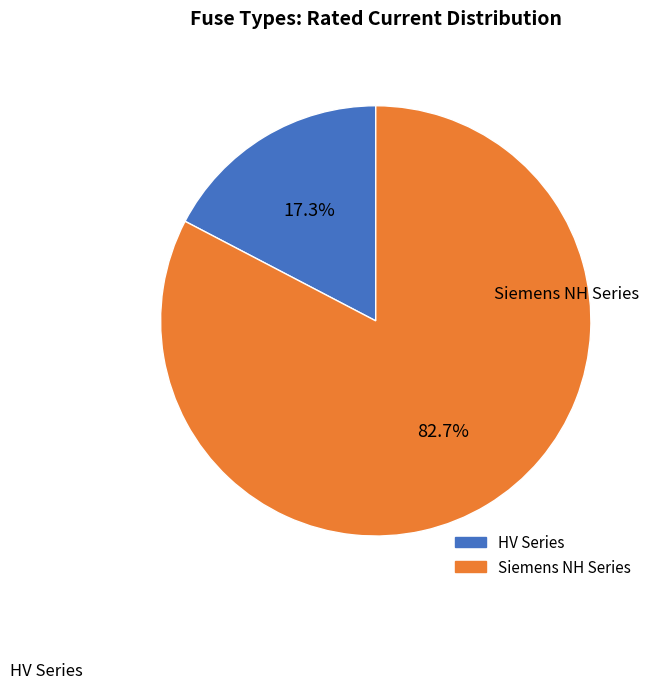

Is there a majority slice in this chart?

Yes